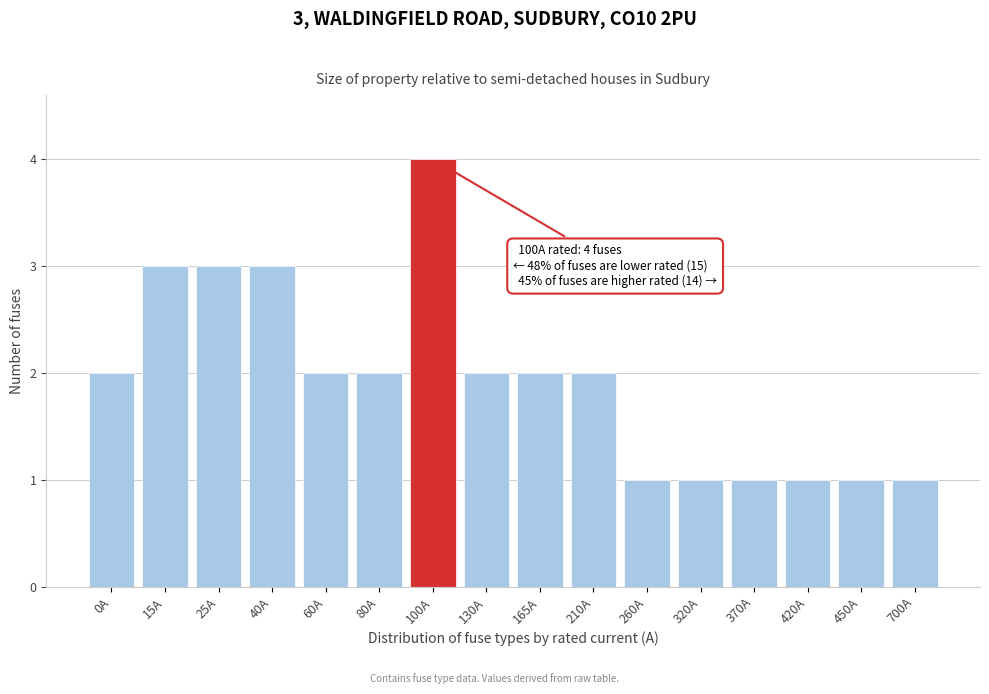

Reading right to left, what are all the values shown in this chart?

1	1	1	1	1	1	2	2	2	4	2	2	3	3	3	2